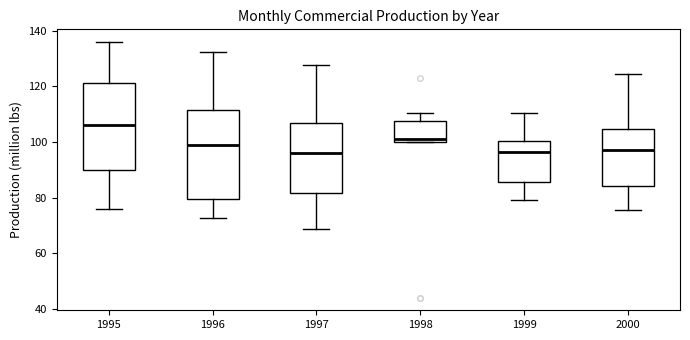

Which box's median line is the highest?

1995